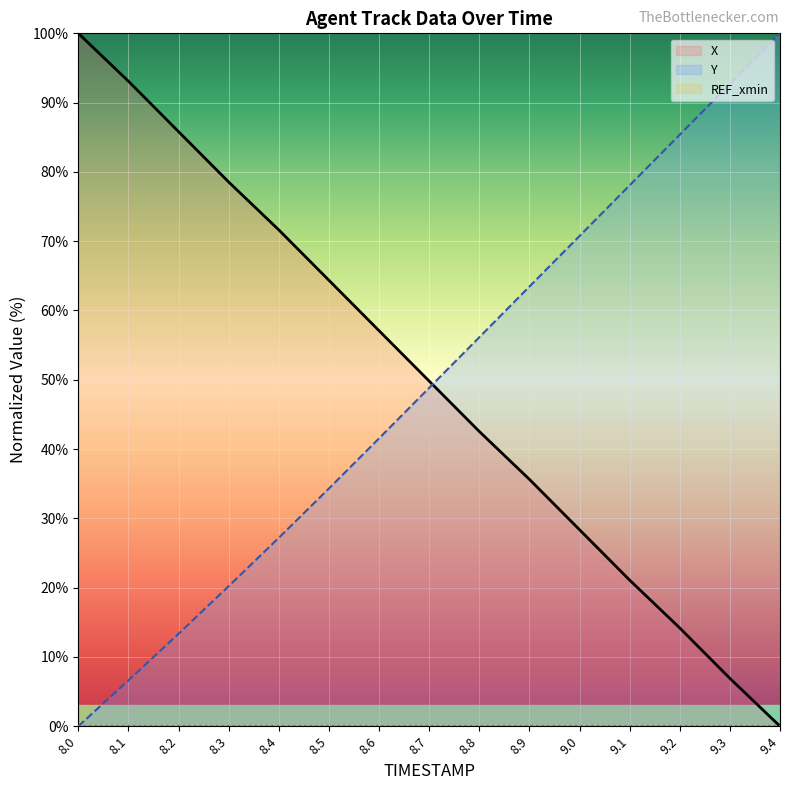

What is the label of the 6th point from the left?

8.5